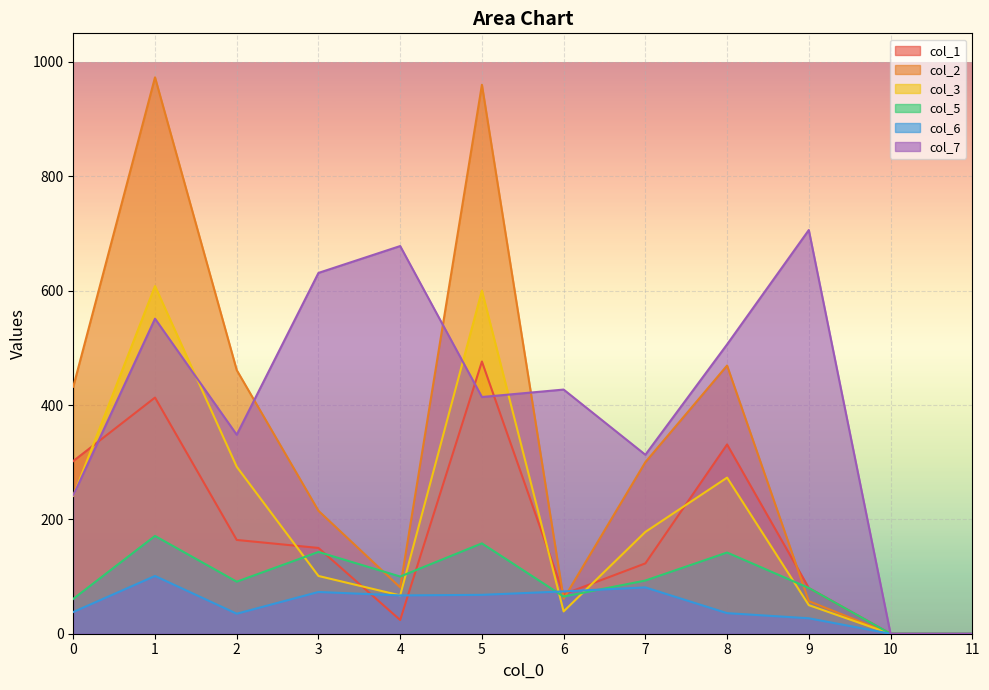

Is the value of col_3 at 10 greater than the value of col_5 at 11?

No